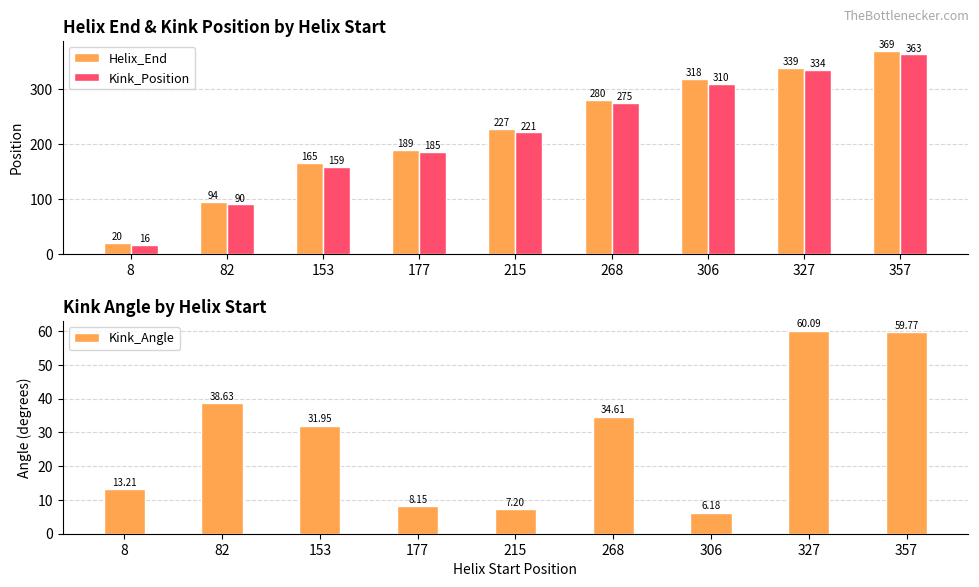

Rank the series at 8 from lowest to highest value.

Kink_Angle, Kink_Position, Helix_End